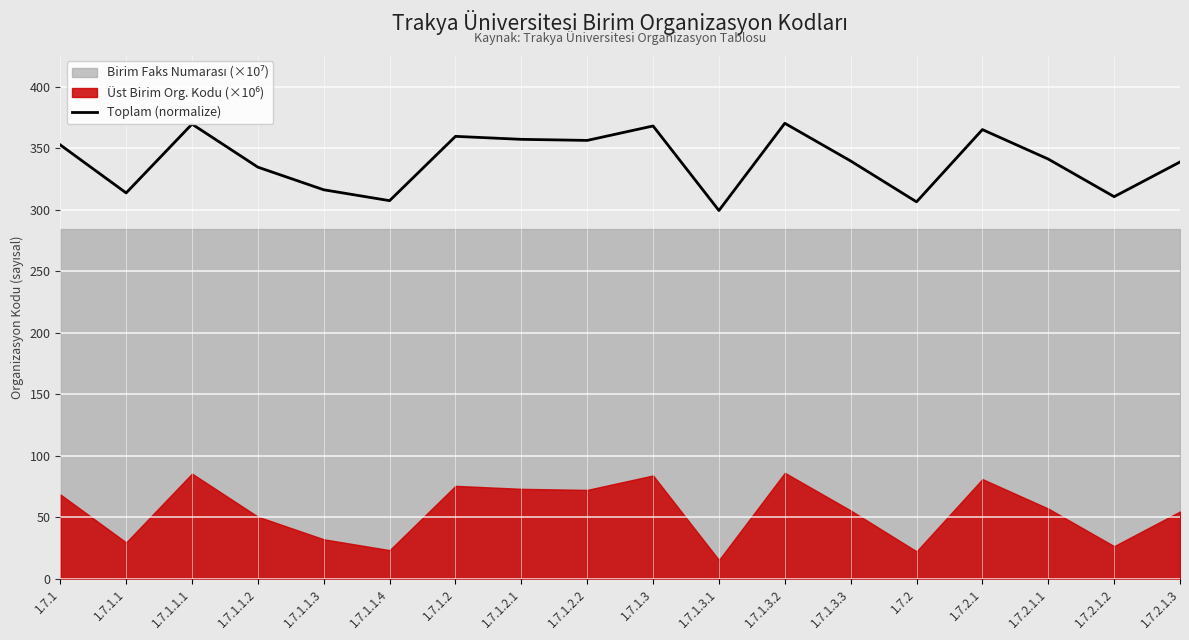

Read the value at 1.7.2.1.1.

341.1